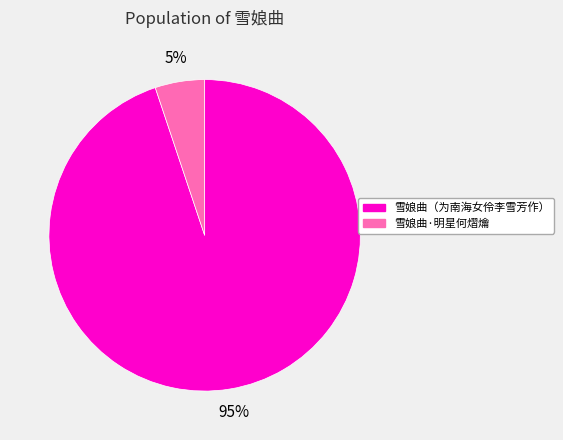

Which slice is the smallest?

雪娘曲·明星何熠爚